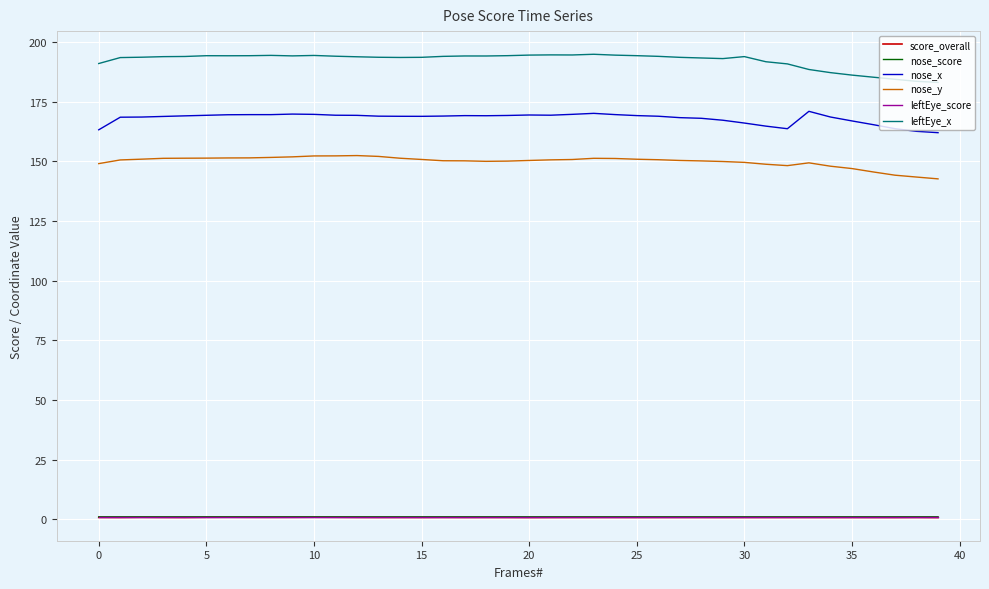

True or false: score_overall and nose_x cross at least once.

False